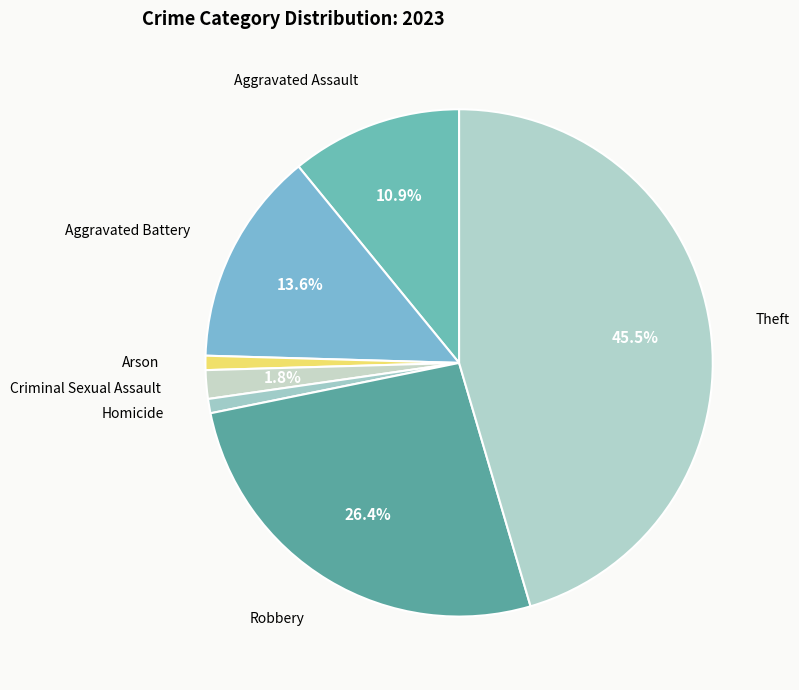

How many slices are in this pie chart?

7